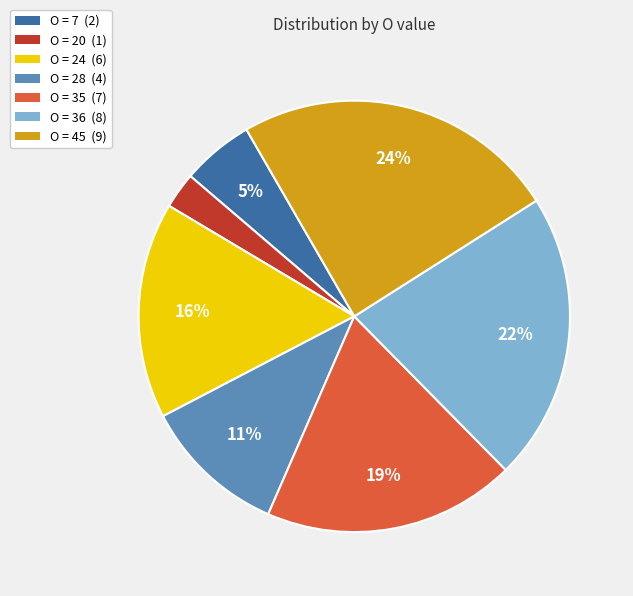

To the nearest percent, what is the average slice percentage?

14%